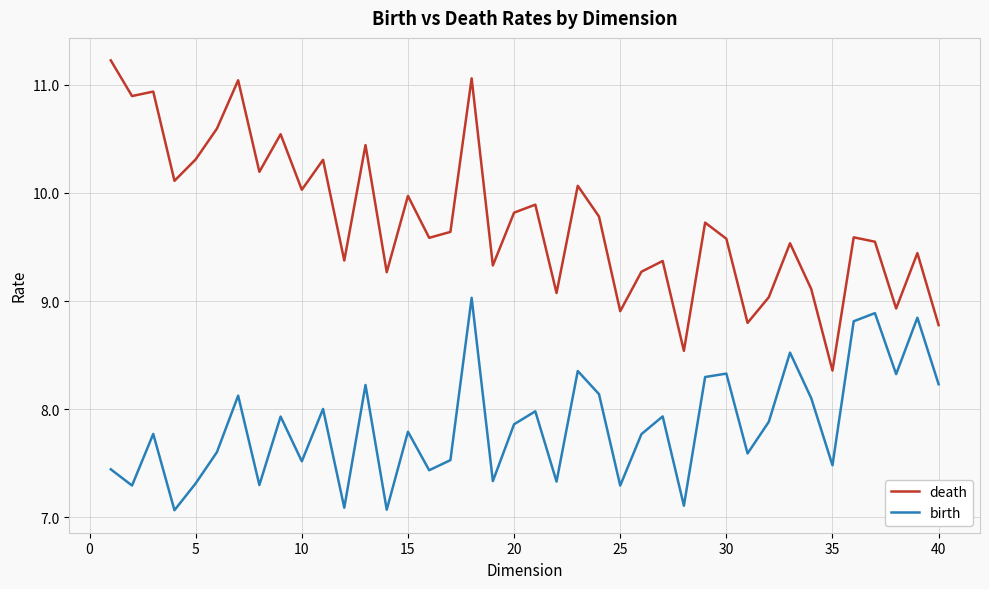

Which series has the widest spread of values?

death